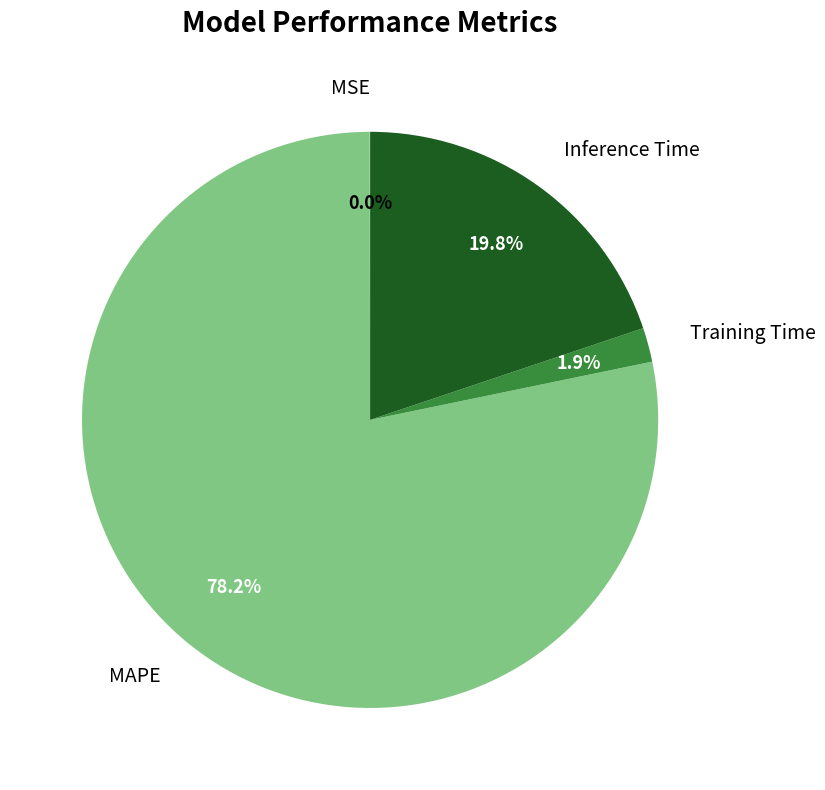

Is there a majority slice in this chart?

Yes